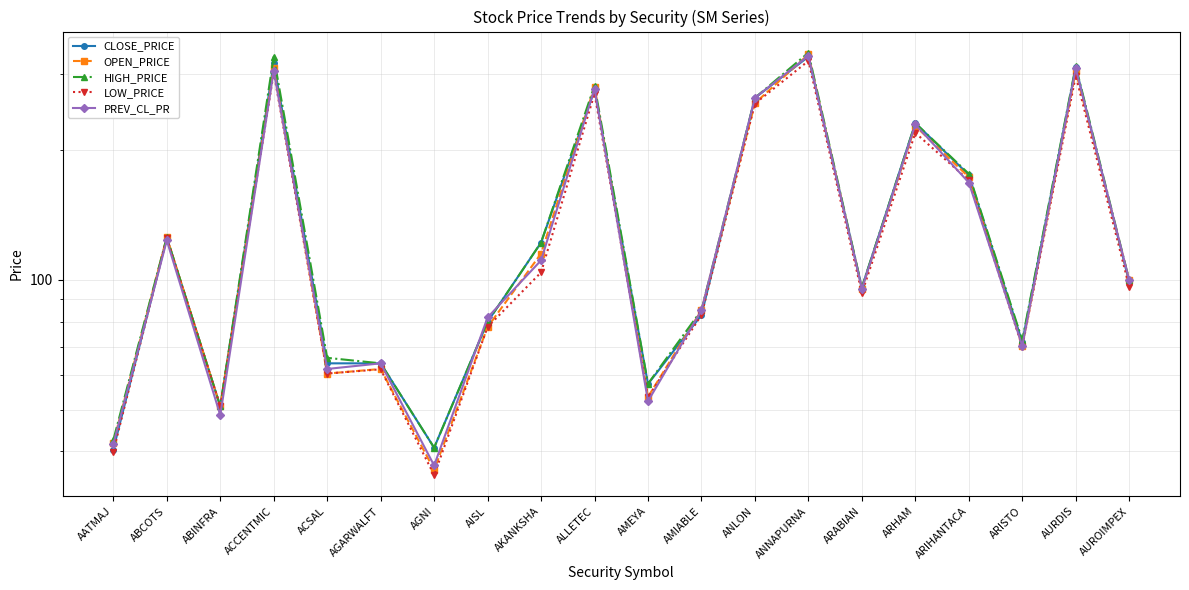

Is this an area chart (filled region under the line)?

No